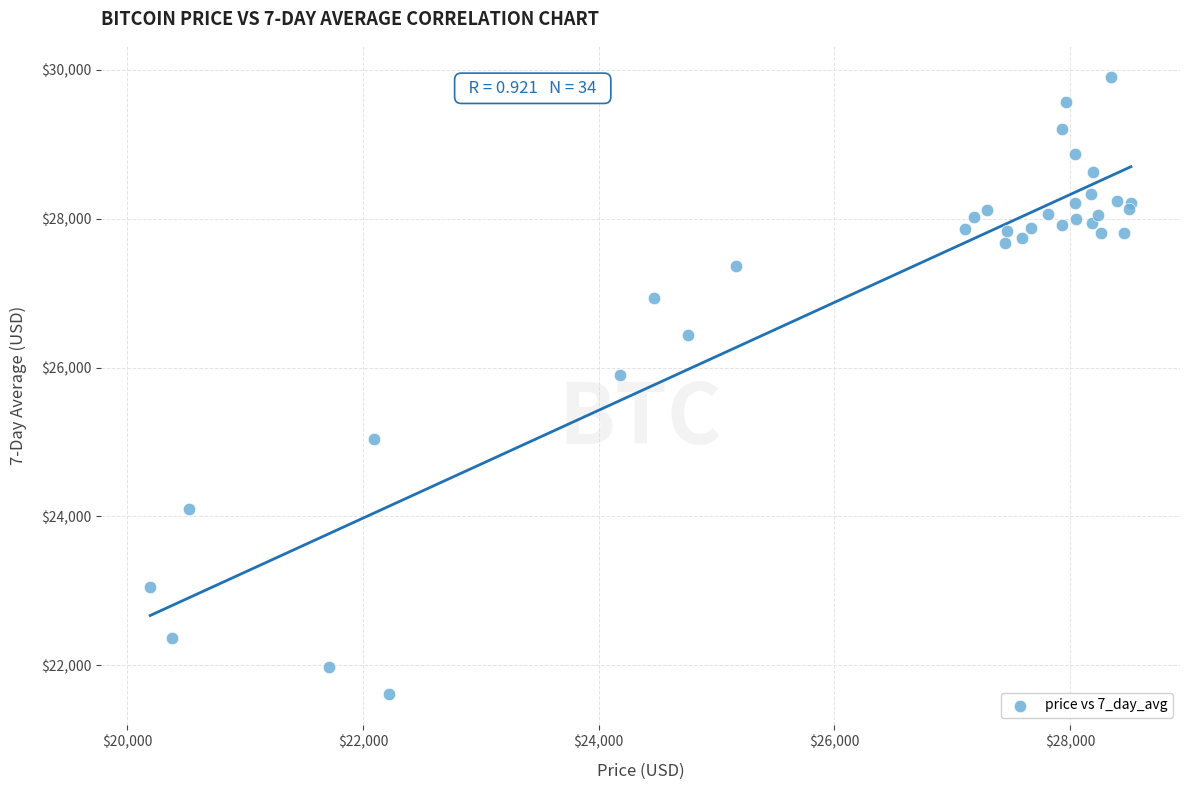

What Y value in the scatter plot is closest to 25761?

25904.5